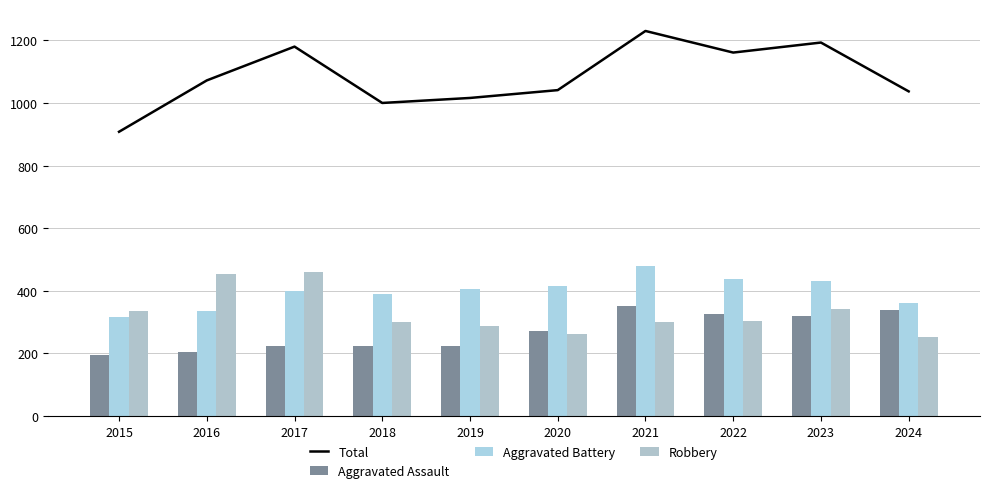

List the series in order of their peak value, lowest first.

Aggravated Assault, Robbery, Aggravated Battery, Total